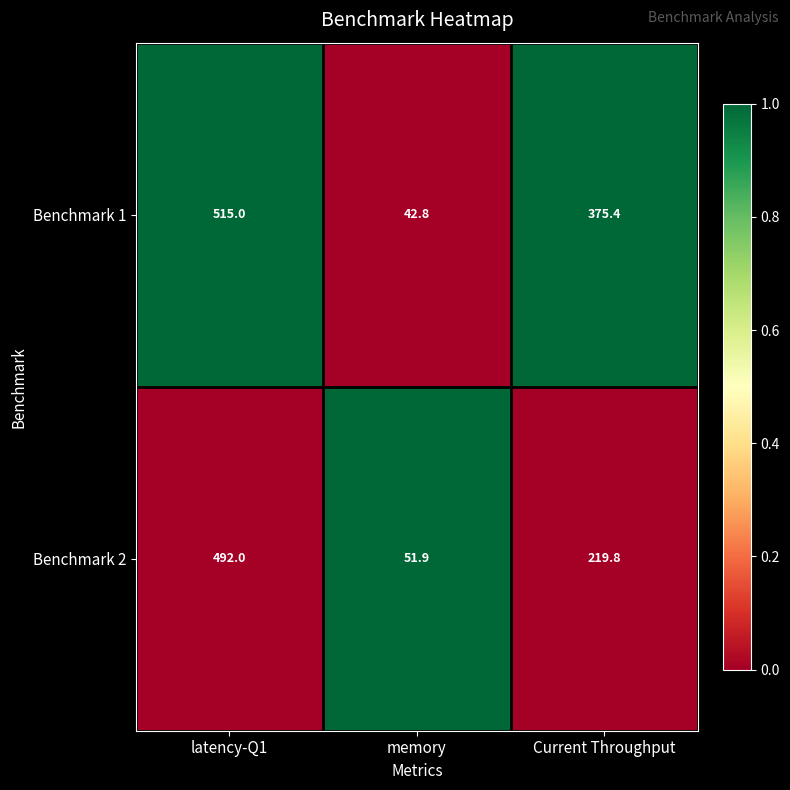

Reading right to left, extract all data points from this chart.

Benchmark 1: Current Throughput=375.4	memory=42.8	latency-Q1=515.0
Benchmark 2: Current Throughput=219.8	memory=51.9	latency-Q1=492.0